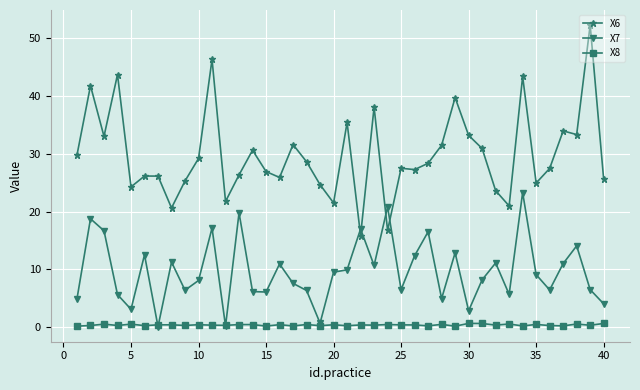

Rank the series by their maximum value, from lowest to highest.

X8, X7, X6